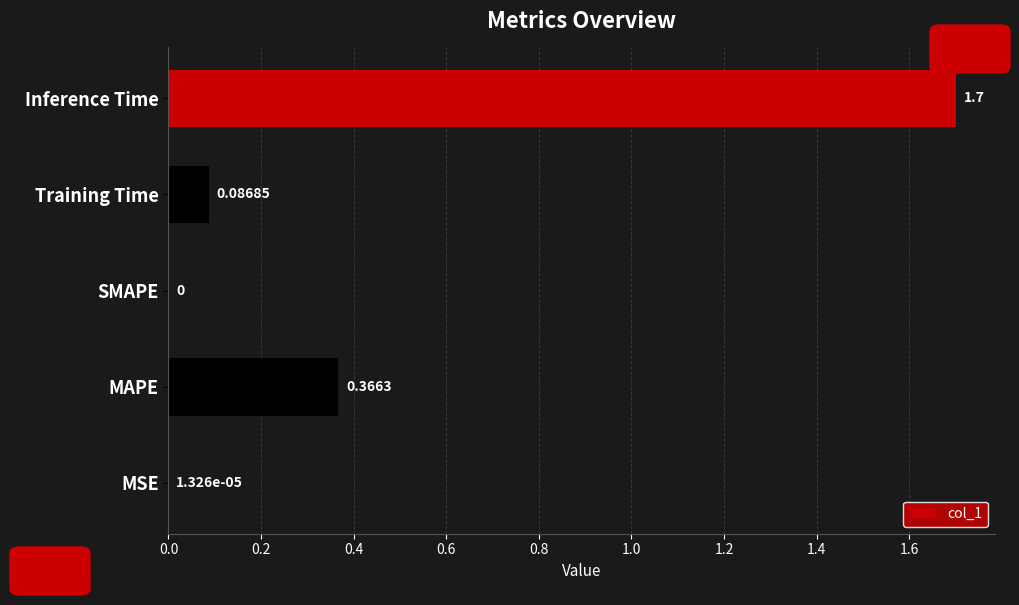

What is the maximum value shown in the chart?

1.7